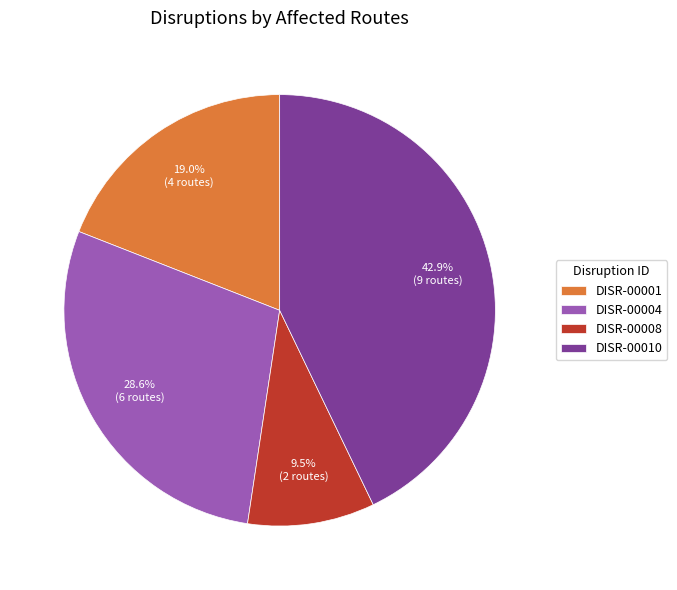

Which slice is the largest?

DISR-00010